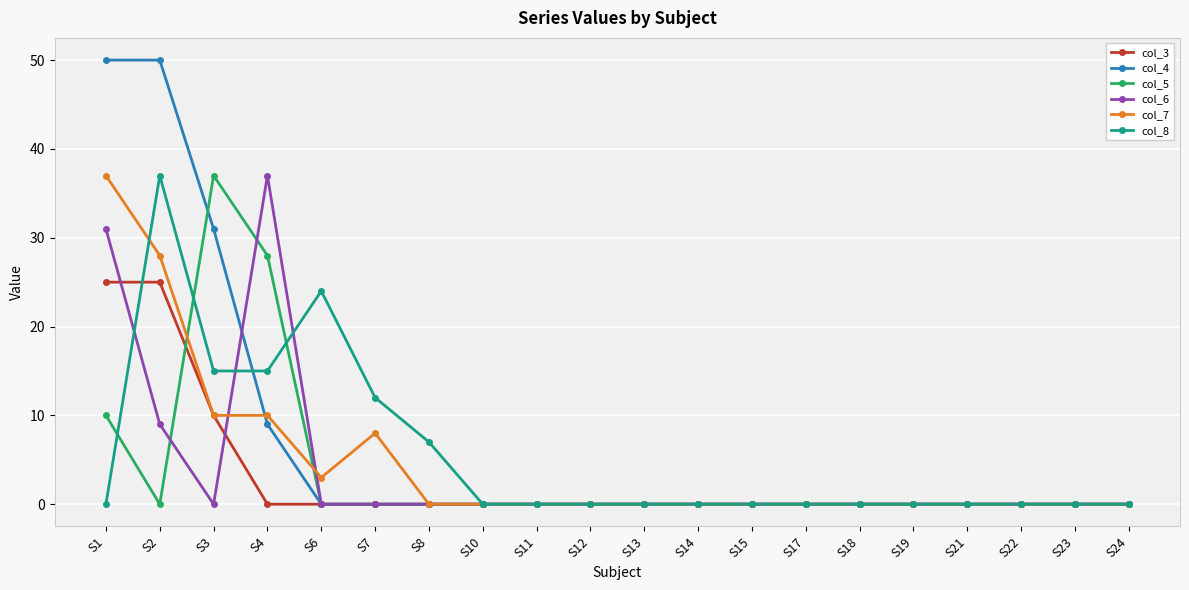

True or false: col_3 has a value of -14 at S15.

False